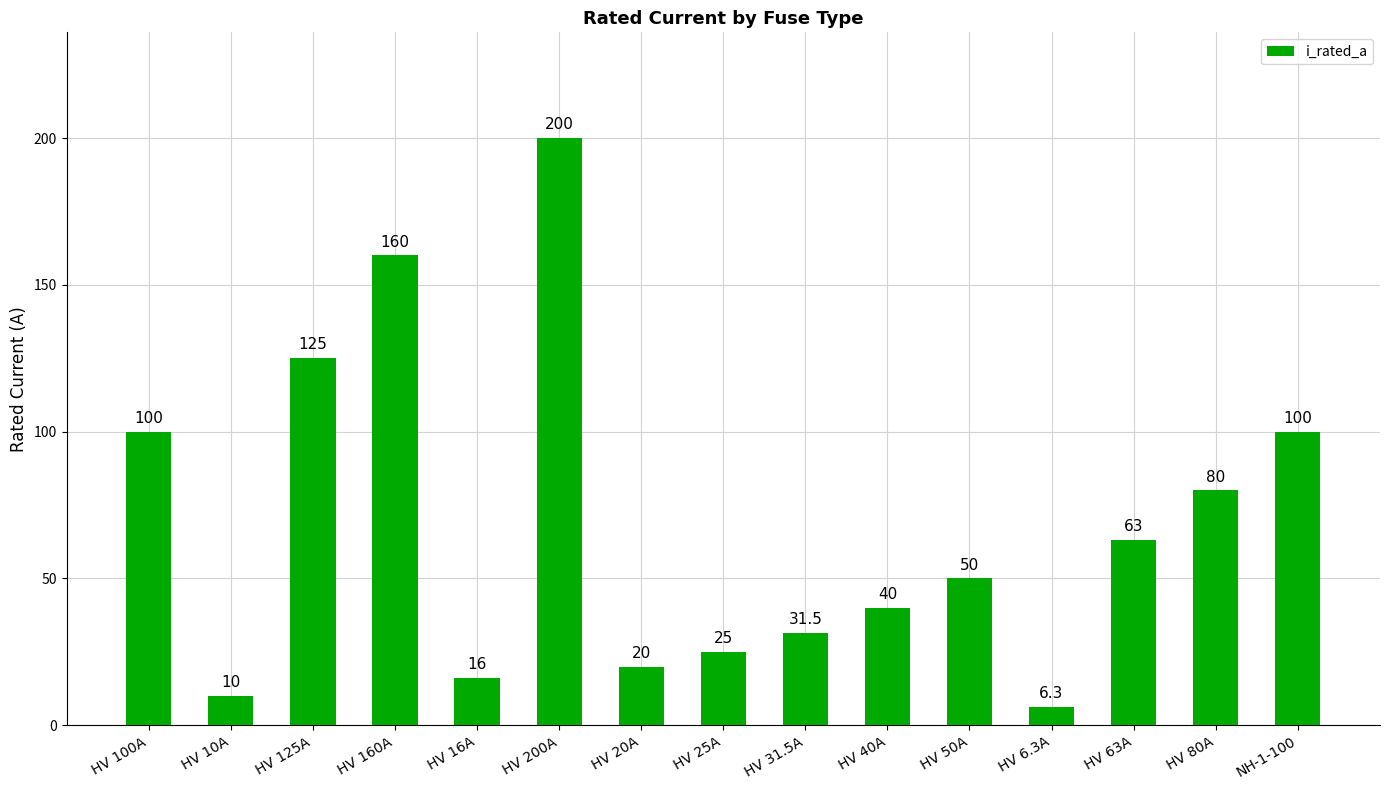

What is the approximate value at HV 50A?

50.0